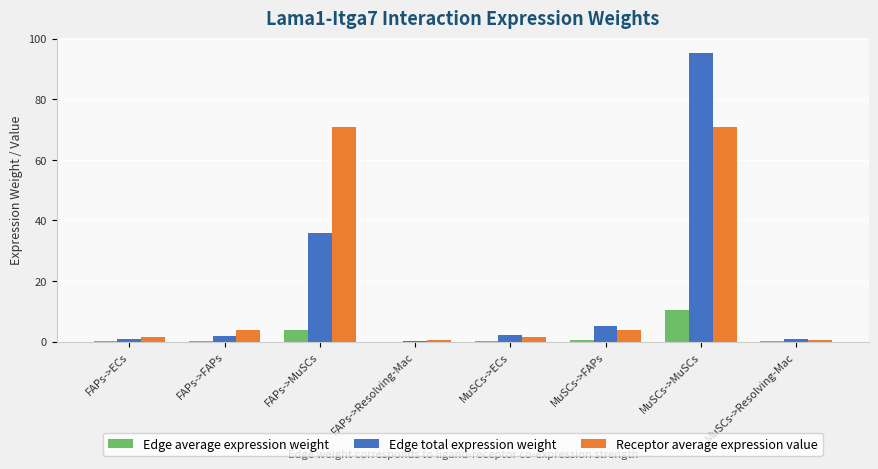

Where is Edge total expression weight nearest to the value 47?

FAPs->MuSCs